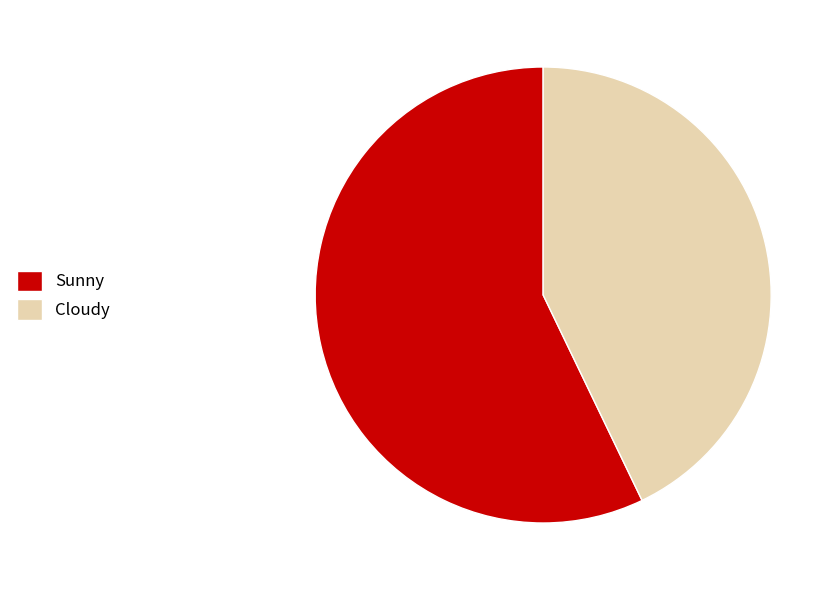

Is Sunny the majority of the pie?

Yes